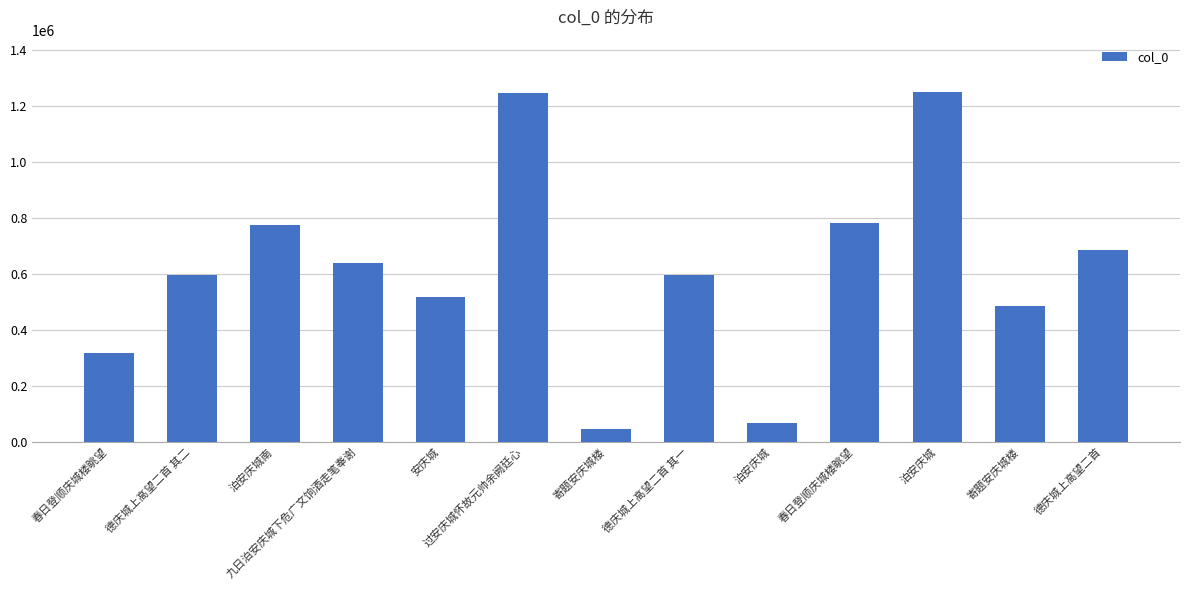

What is the label of the 13th bar from the right?

春日登顺庆城楼眺望